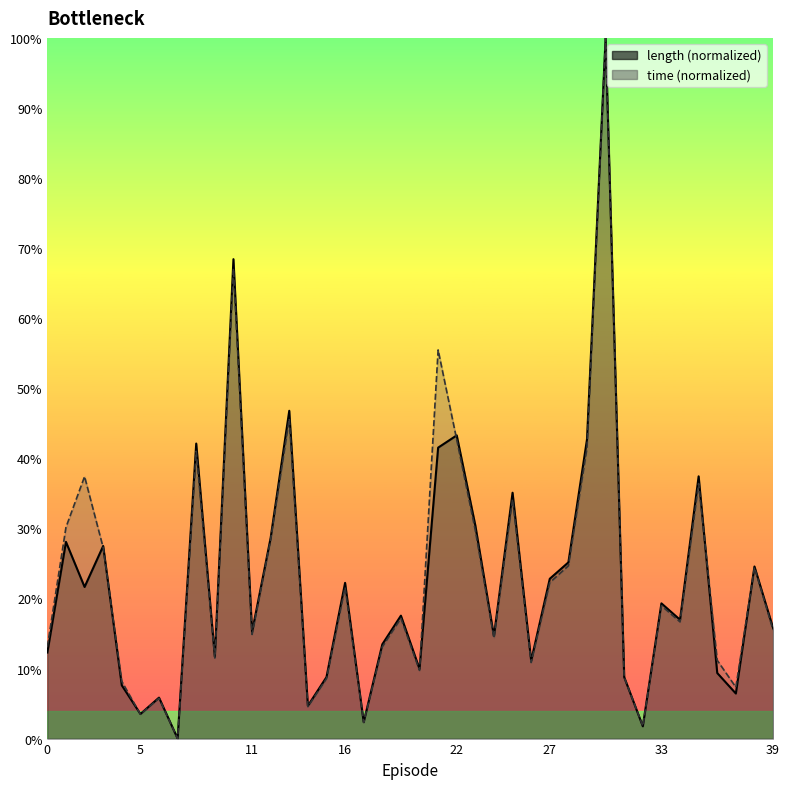

What is the difference between the second highest and second lowest values in the time series?

0.7